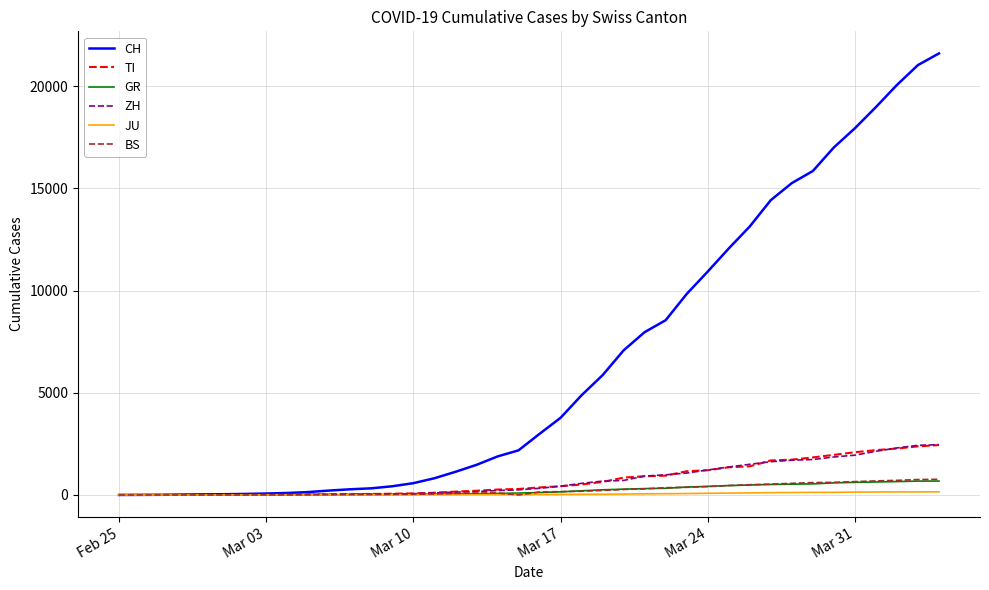

Which series has the widest spread of values?

CH